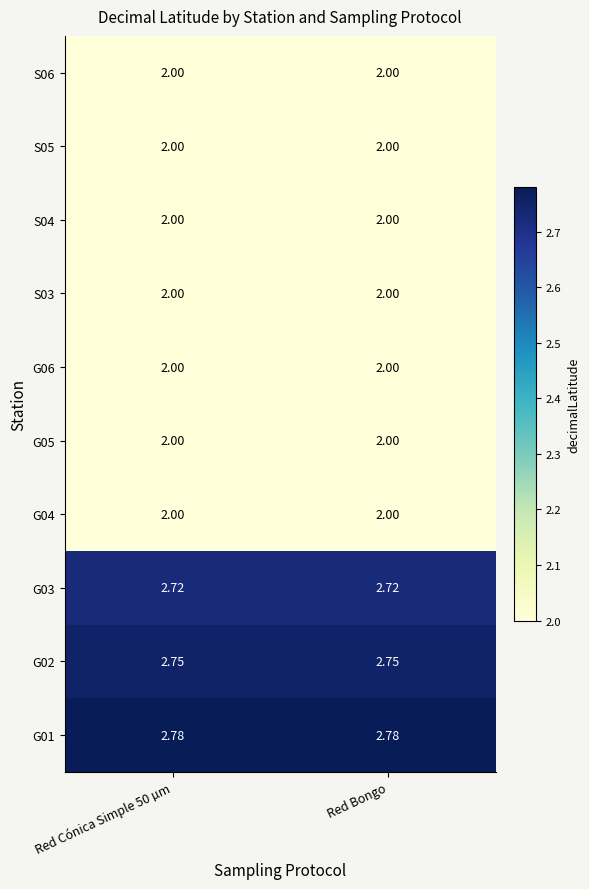

Count the number of categories in the chart.

2